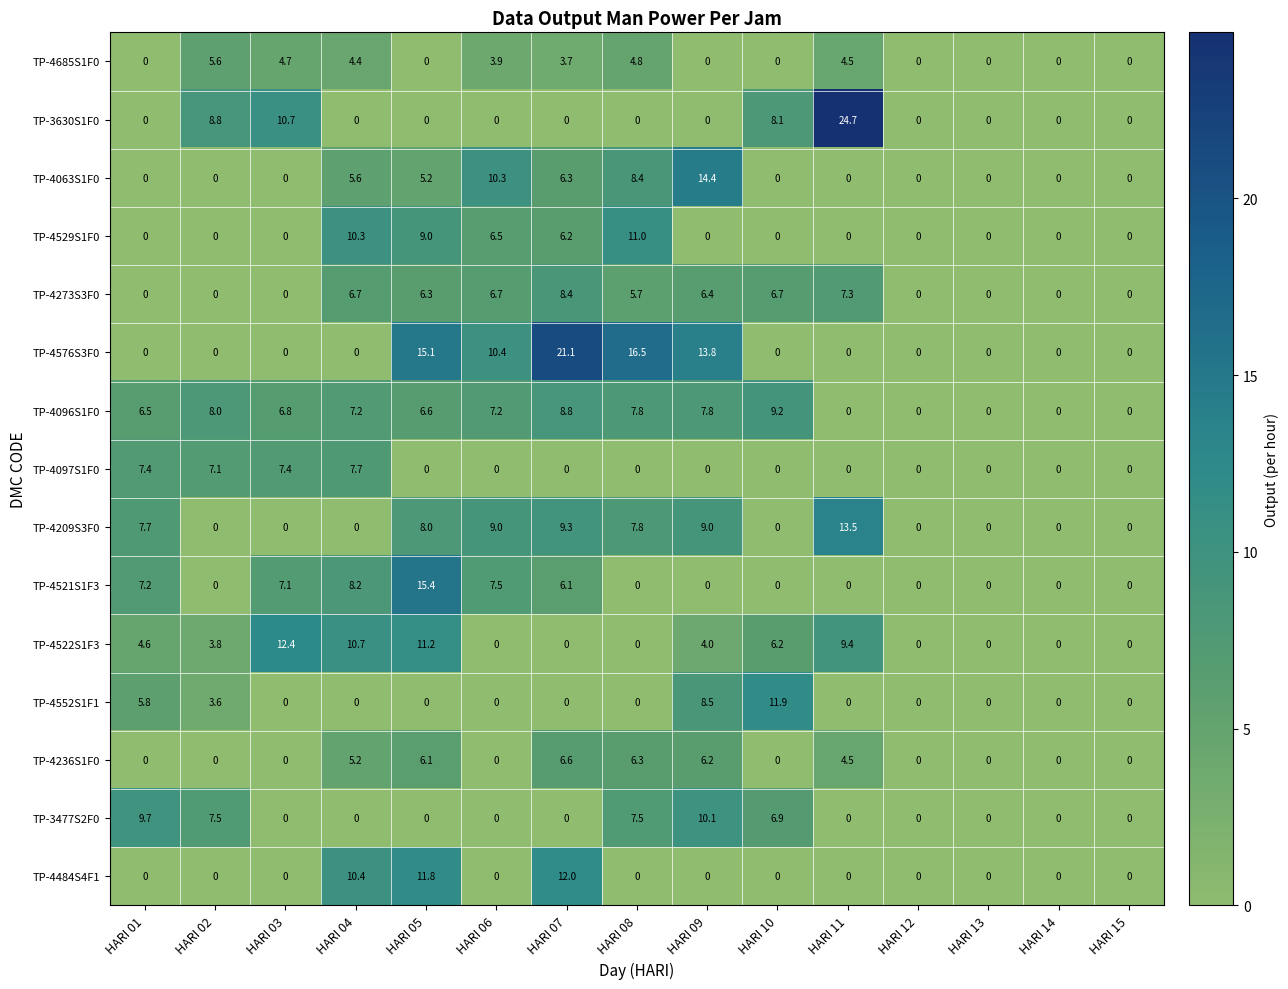

The value of TP-3477S2F0 at HARI 09 is 10.1. True or false?

True